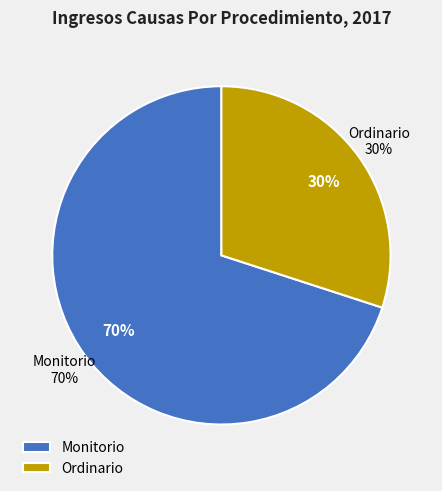

What is the majority slice?

Monitorio